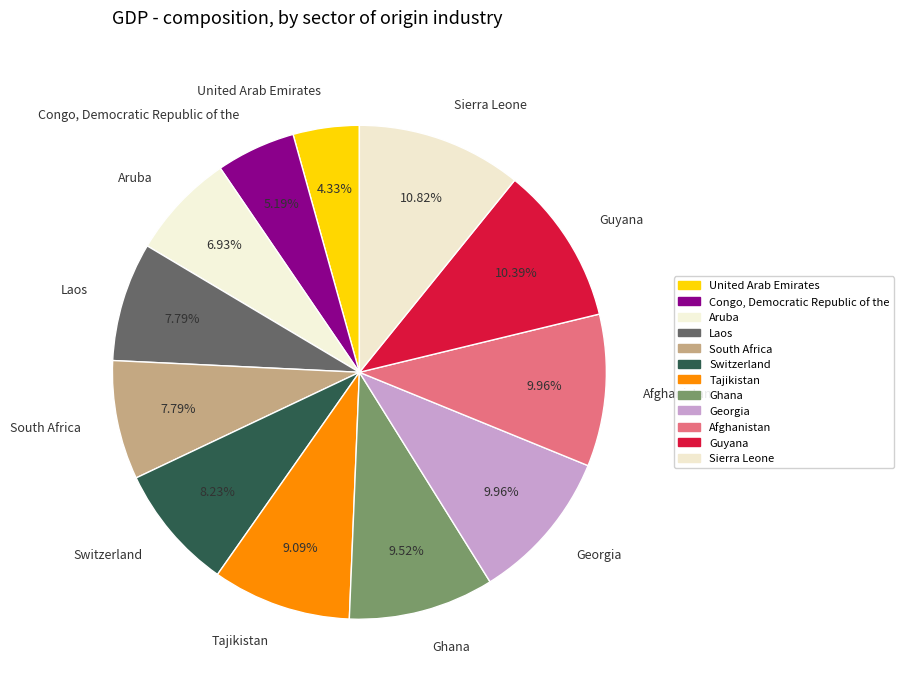

To the nearest percent, what is the average slice percentage?

8%